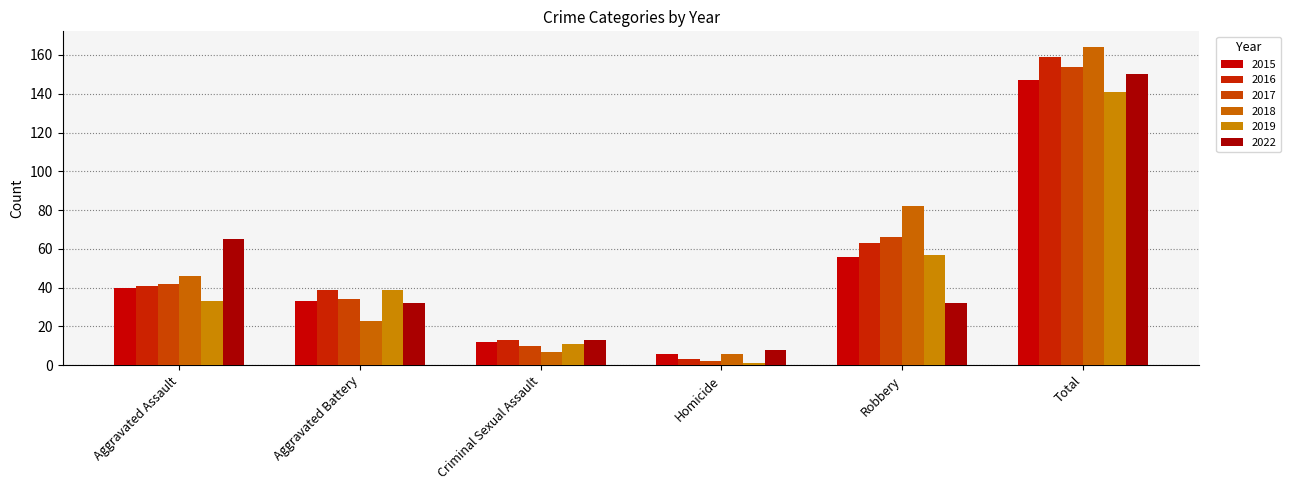

What is the difference between the second highest and minimum values in the 2016 series?

60